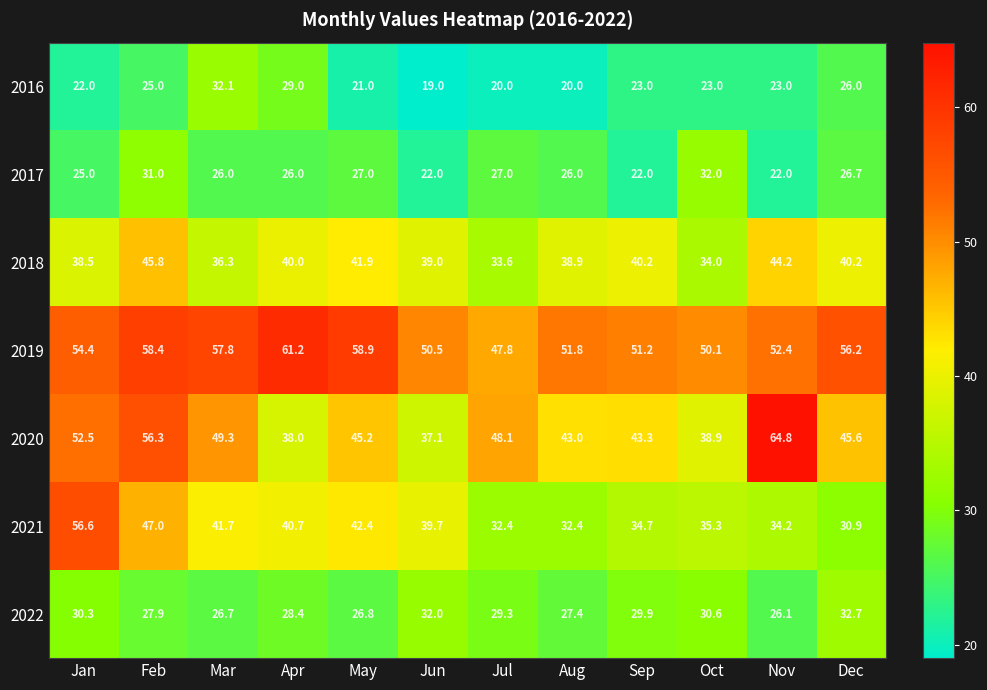

What is the average value of the 2020 series?

46.8